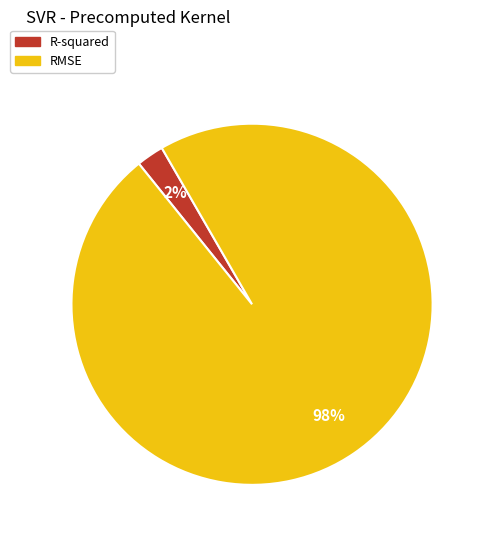

True or false: RMSE accounts for 98% of the total.

True